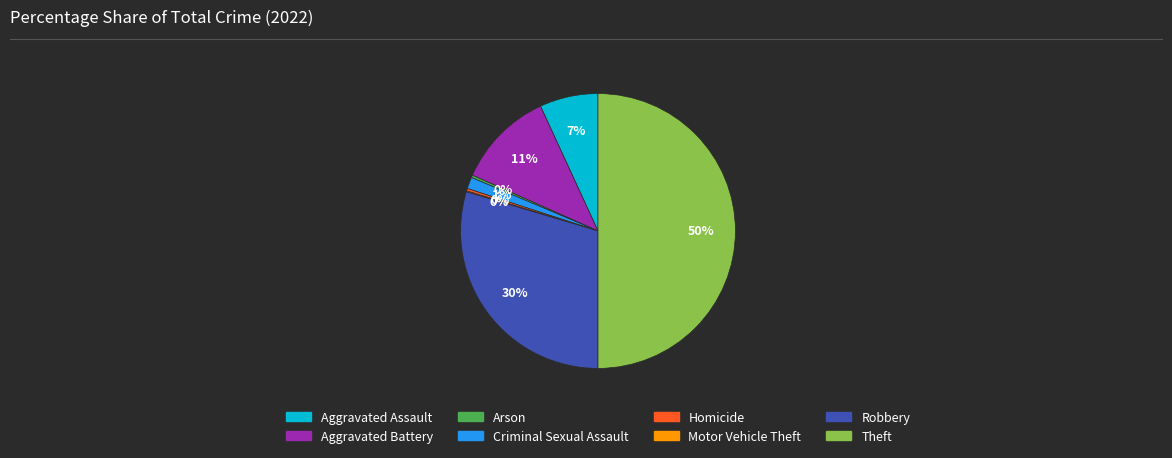

Which category has the biggest portion of the pie?

Theft